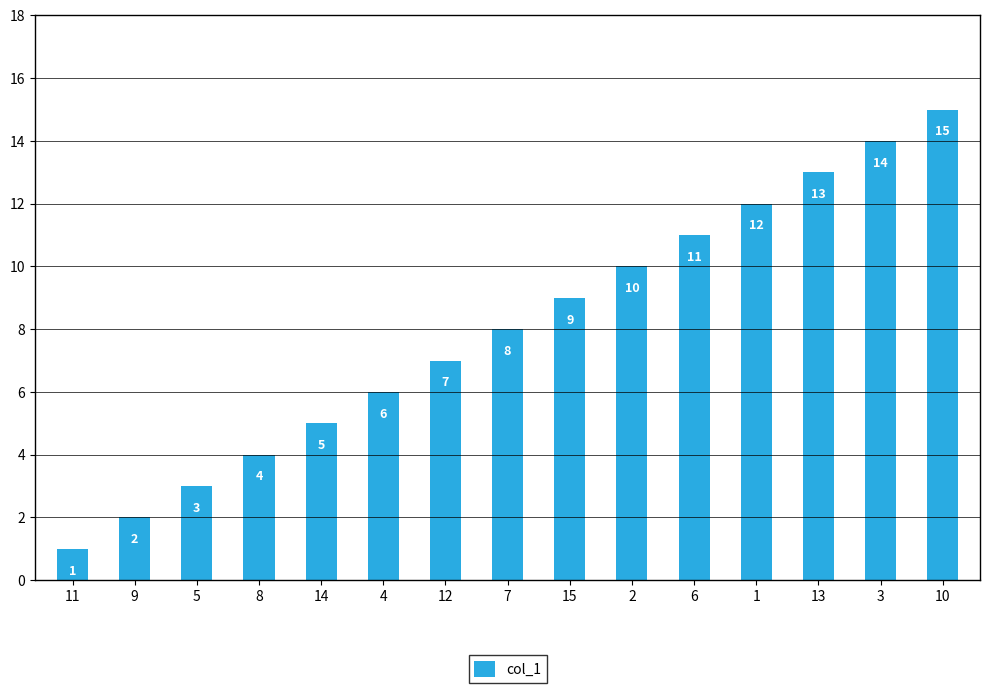

How many bars are there in total?

15